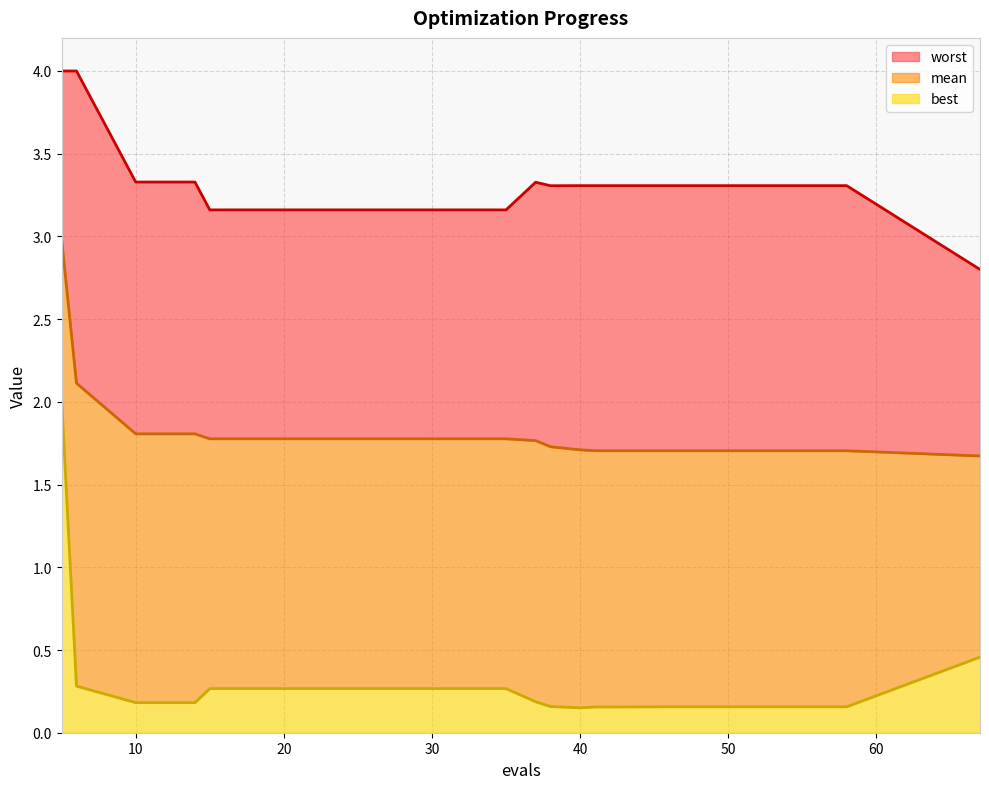

Reading left to right, what are all the values shown in this chart?

mean: 3.0	2.1	1.8	1.8	1.8	1.8	1.8	1.8	1.8	1.8	1.8	1.7	1.7	1.7	1.7	1.7	1.7	1.7	1.7	1.7
best: 2.0	0.3	0.2	0.2	0.3	0.3	0.3	0.3	0.3	0.3	0.2	0.2	0.2	0.2	0.2	0.2	0.2	0.2	0.2	0.5
worst: 4.0	4.0	3.3	3.3	3.2	3.2	3.2	3.2	3.2	3.2	3.3	3.3	3.3	3.3	3.3	3.3	3.3	3.3	3.3	2.8